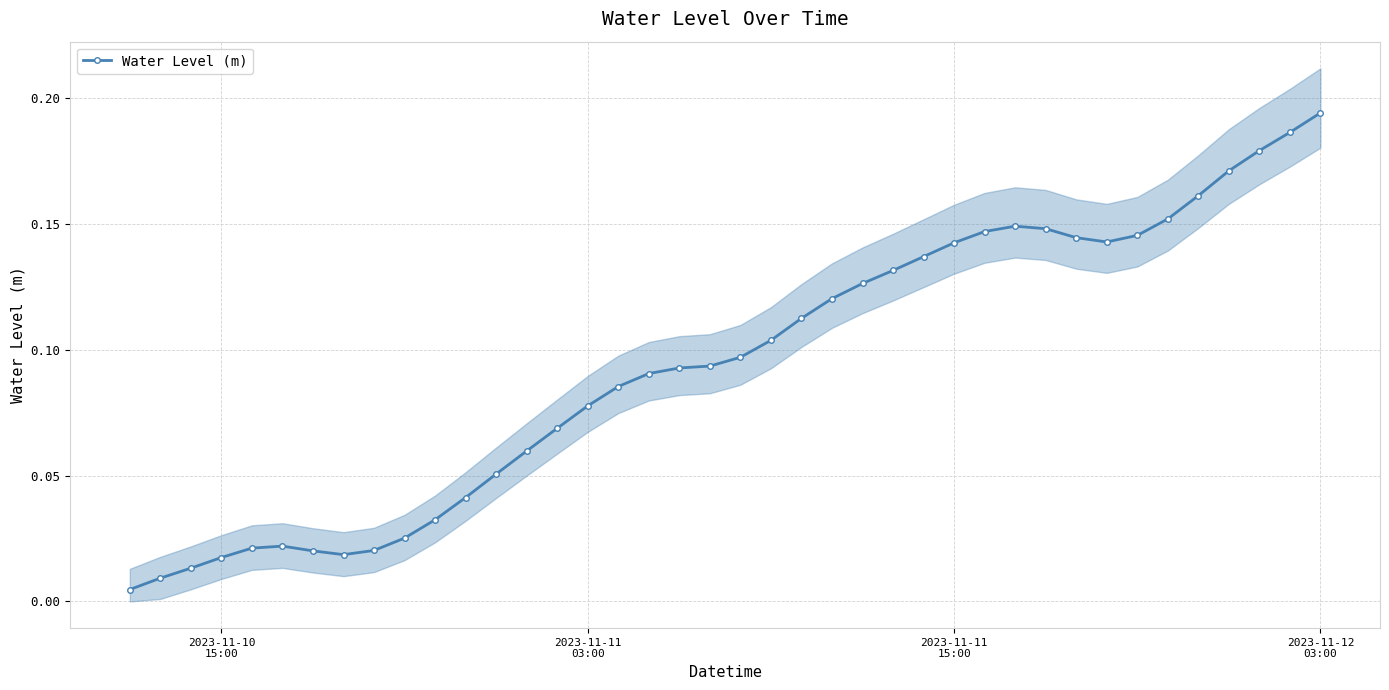

True or false: Water Level (m) has more than 0 points higher than both neighbors.

True